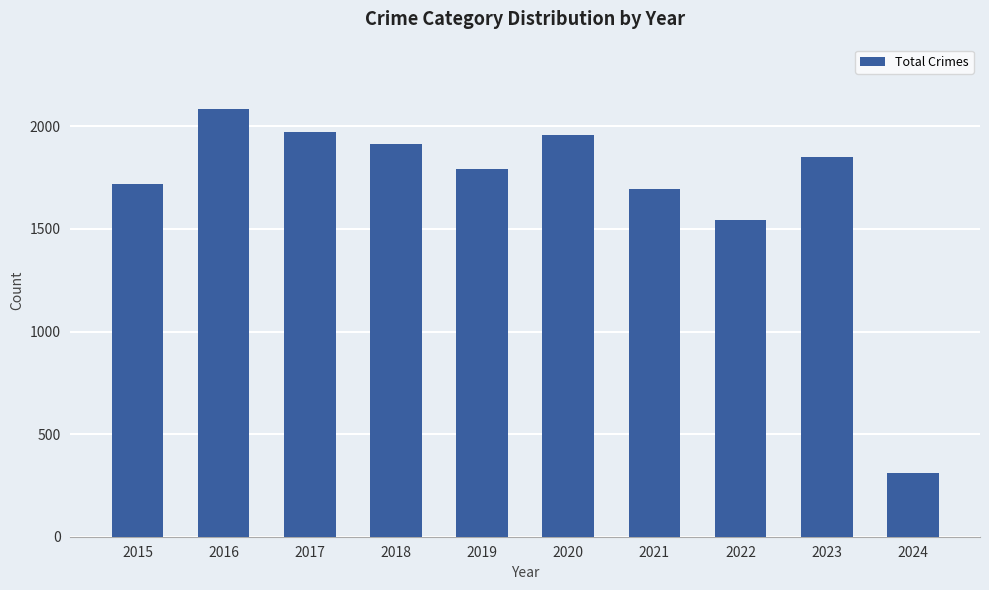

What is the approximate value at 2022?

1541